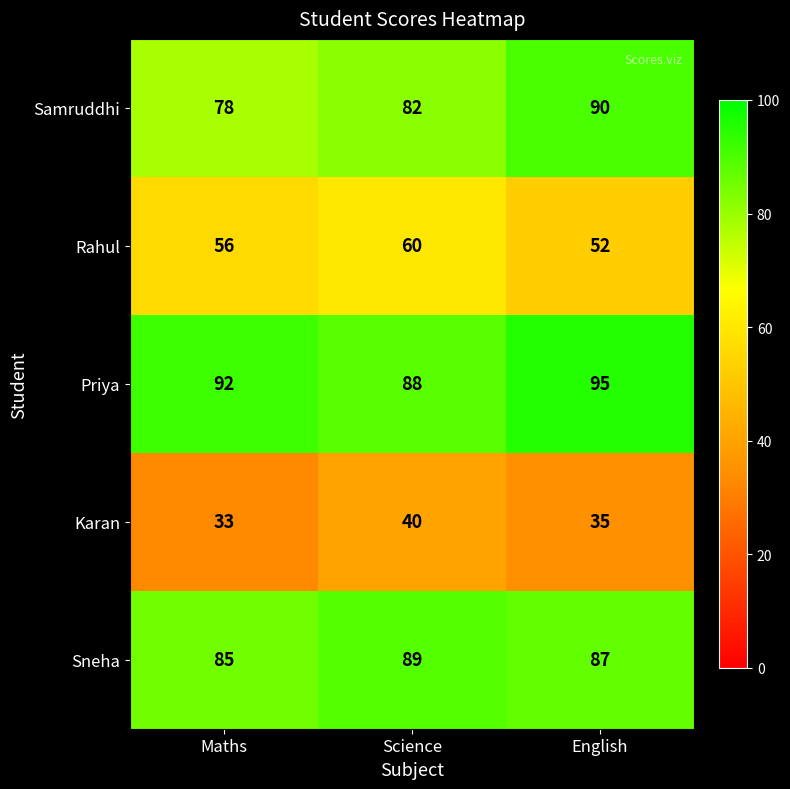

List the series in order of their peak value, highest first.

Priya, Samruddhi, Sneha, Rahul, Karan